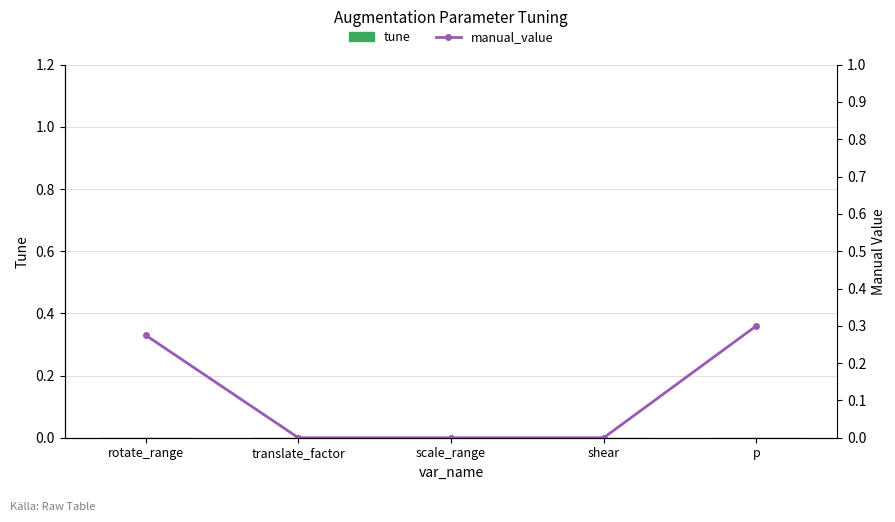

Reading left to right, transcribe all the data shown in this chart.

tune: rotate_range=0.0	translate_factor=0.0	scale_range=0.0	shear=0.0	p=0.0
manual_value: rotate_range=0.3	translate_factor=0.0	scale_range=0.0	shear=0.0	p=0.3